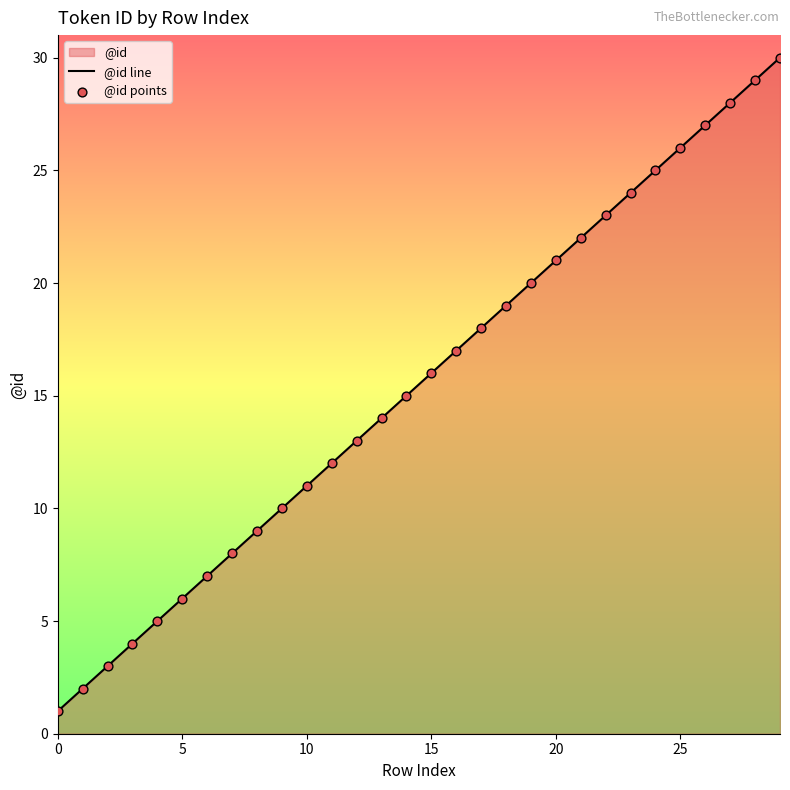

Which series reaches the minimum Y coordinate?

@id line